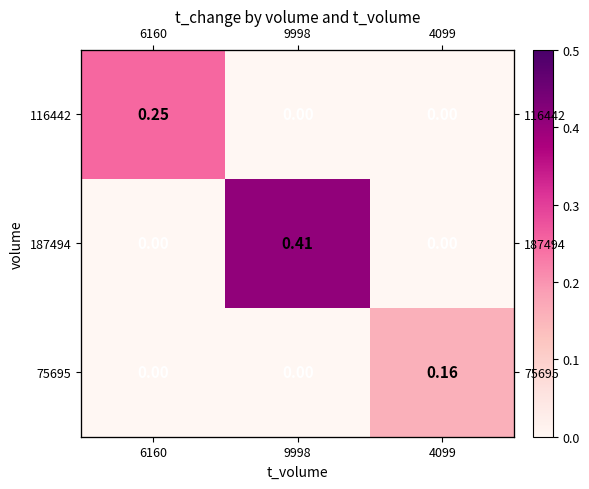

Which has a higher value, 4099 or 6160?

6160